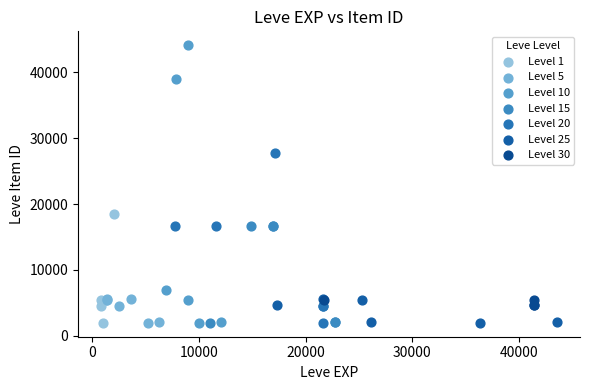

Which series reaches the maximum Y coordinate?

Level 10